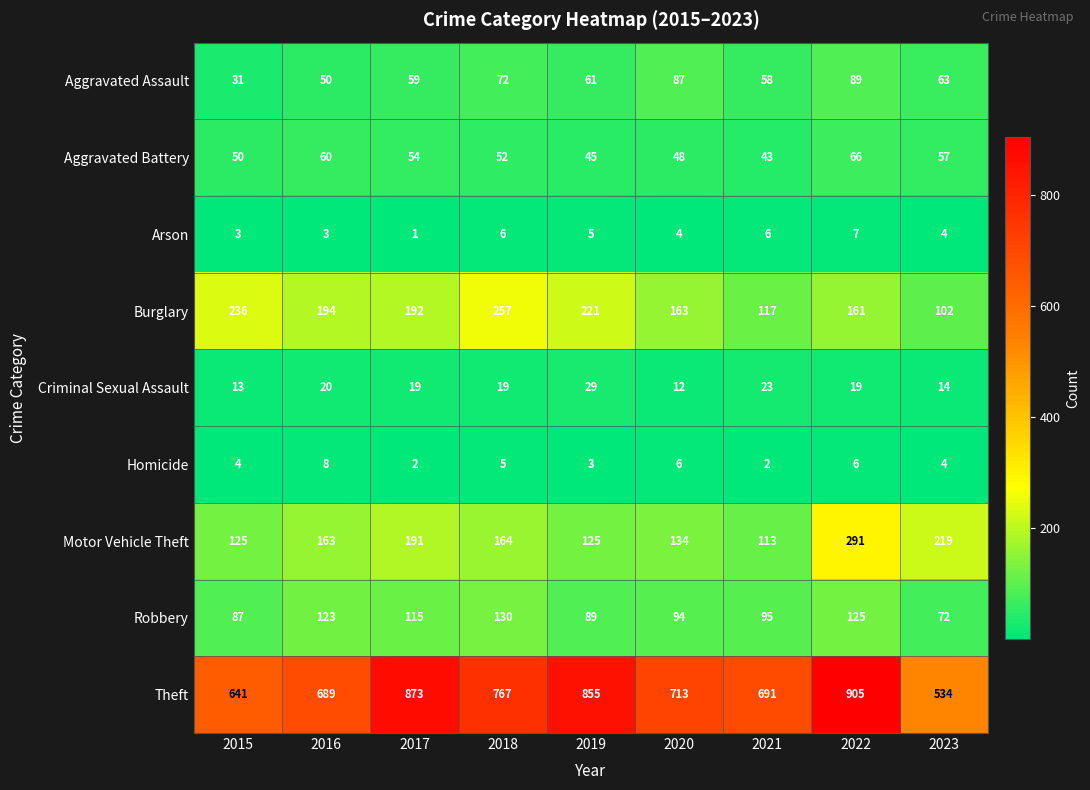

How many data points in Aggravated Assault are less than 61?

4